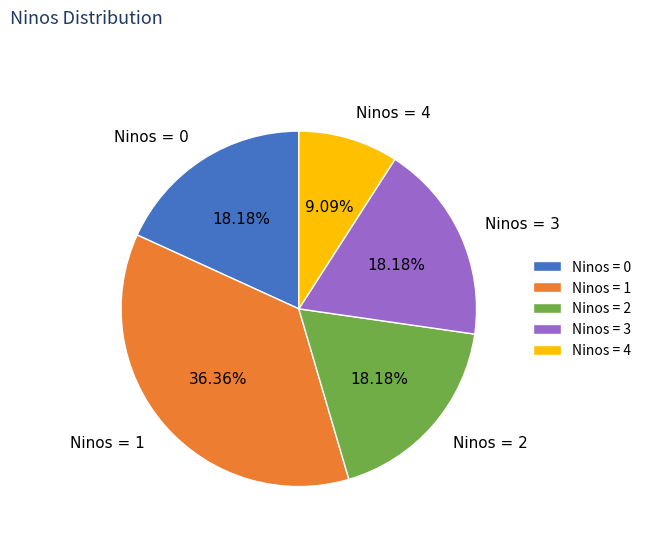

What is the ratio of the value at Ninos = 4 to the value at Ninos = 0?

0.5